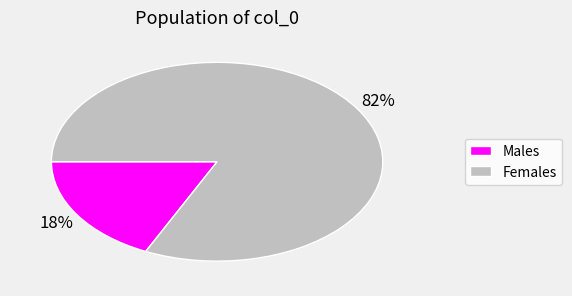

How many segments does this pie chart have?

2